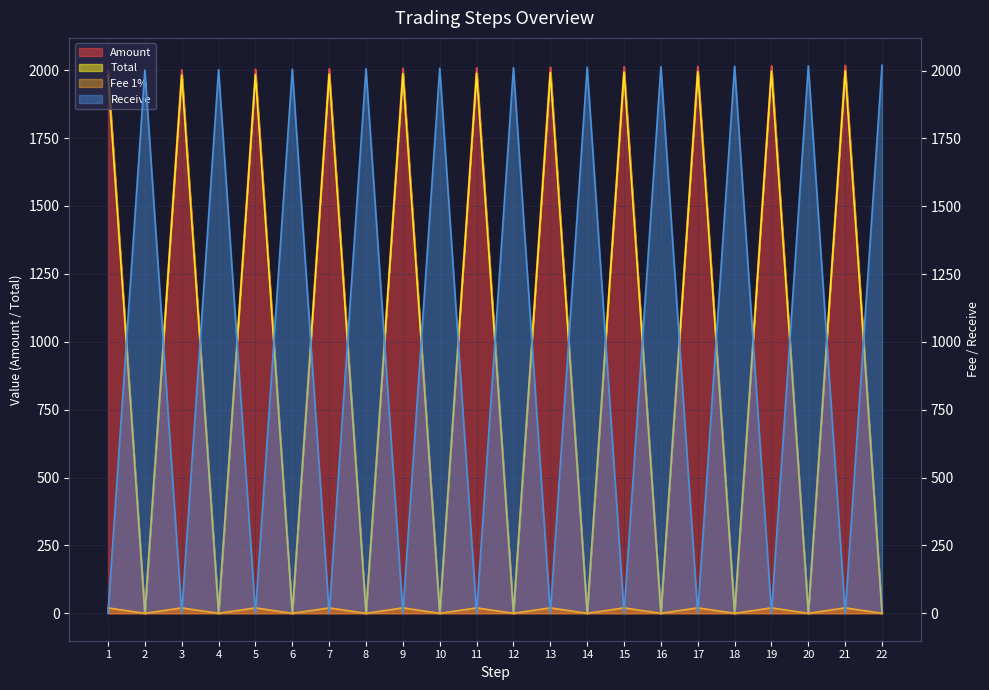

Rank the series at 10 from highest to lowest value.

Receive, Amount, Fee 1%, Total